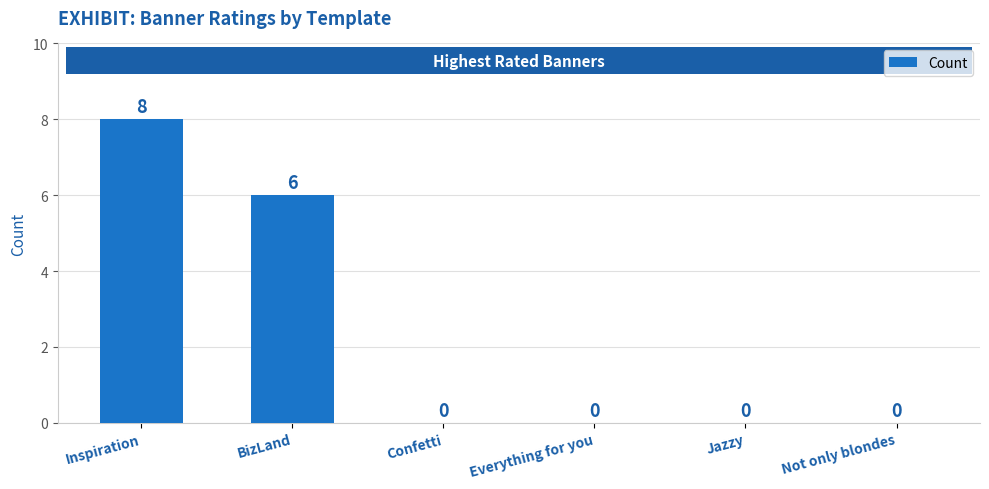

Count the values in the range 0 to 6.

5